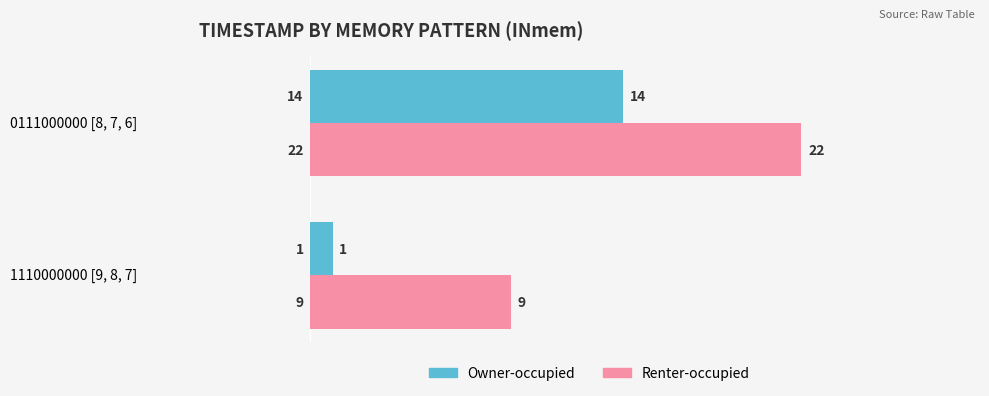

How many distinct data groups are displayed?

2